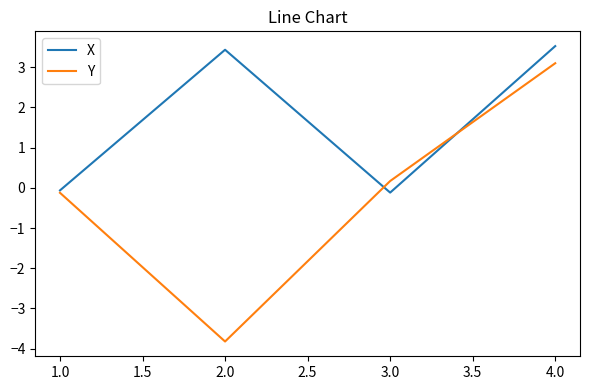

What is the difference between the maximum and minimum values in the Y series?

6.9